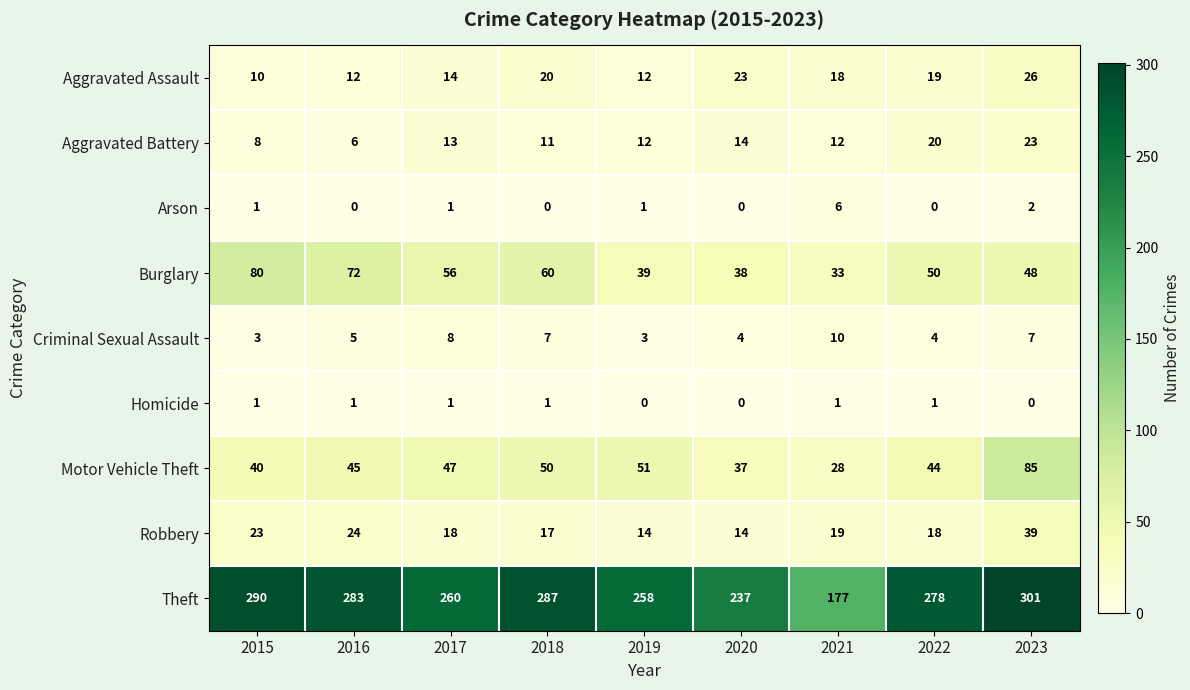

What is the sum of the Theft values at 2023 and 2021?

478